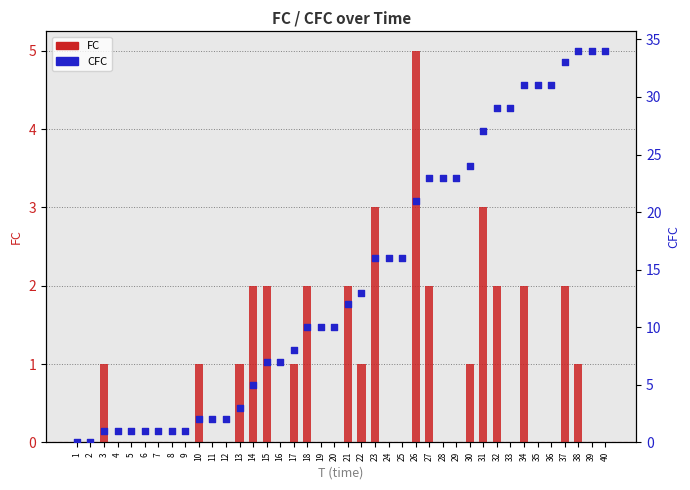

Which series reaches the minimum Y coordinate?

FC (fold change)